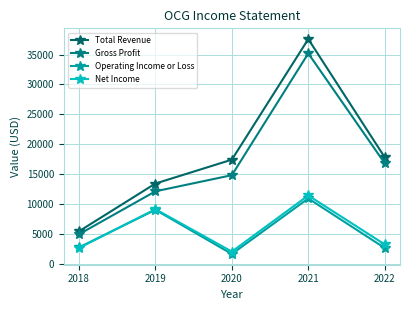

What is the difference between the maximum and minimum values in the Net Income series?

9400